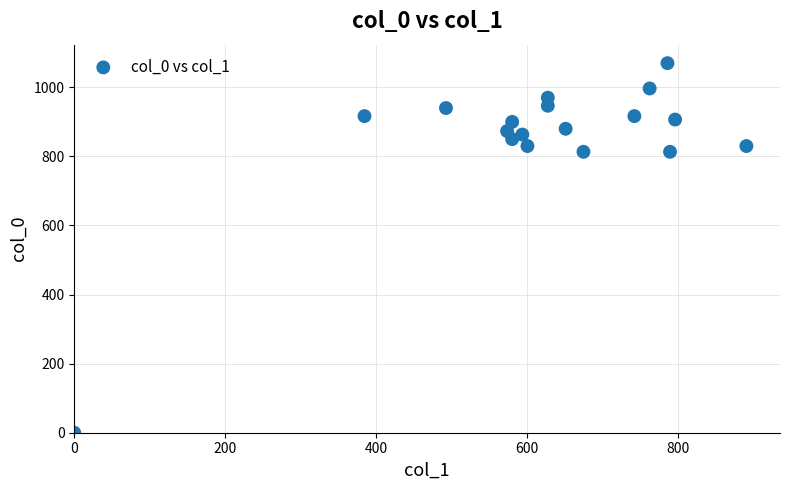

What is the range of Y values (max minus min)?

1070.0